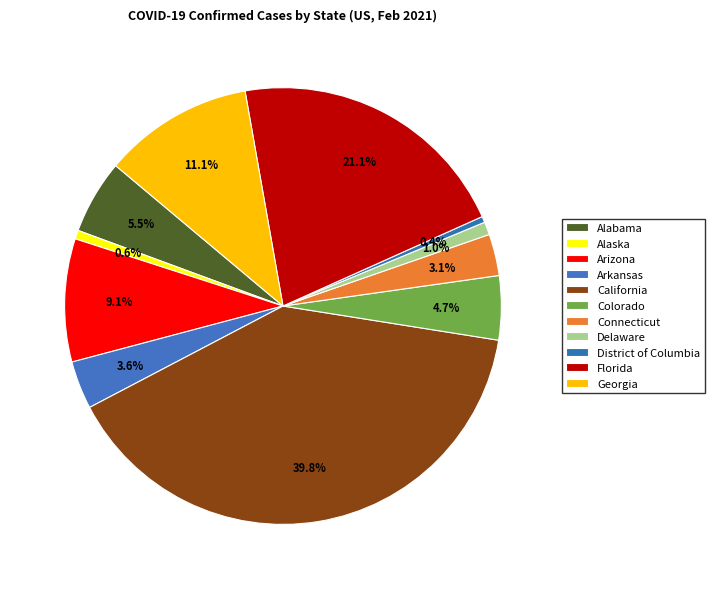

Count the number of slices in the pie.

11